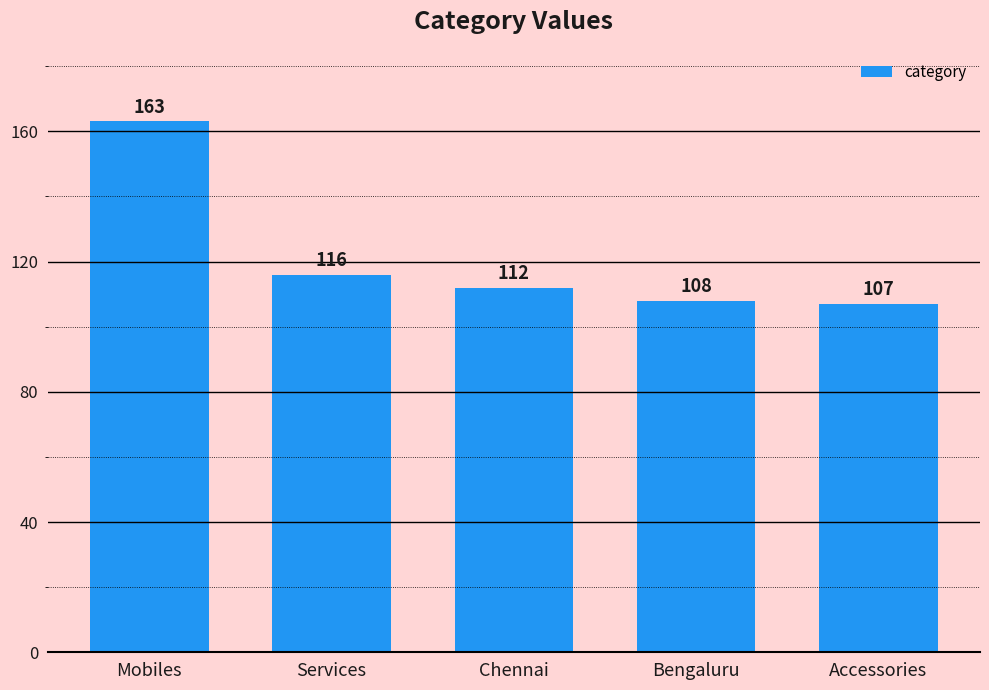

Rank the categories by value from lowest to highest.

Accessories, Bengaluru, Chennai, Services, Mobiles